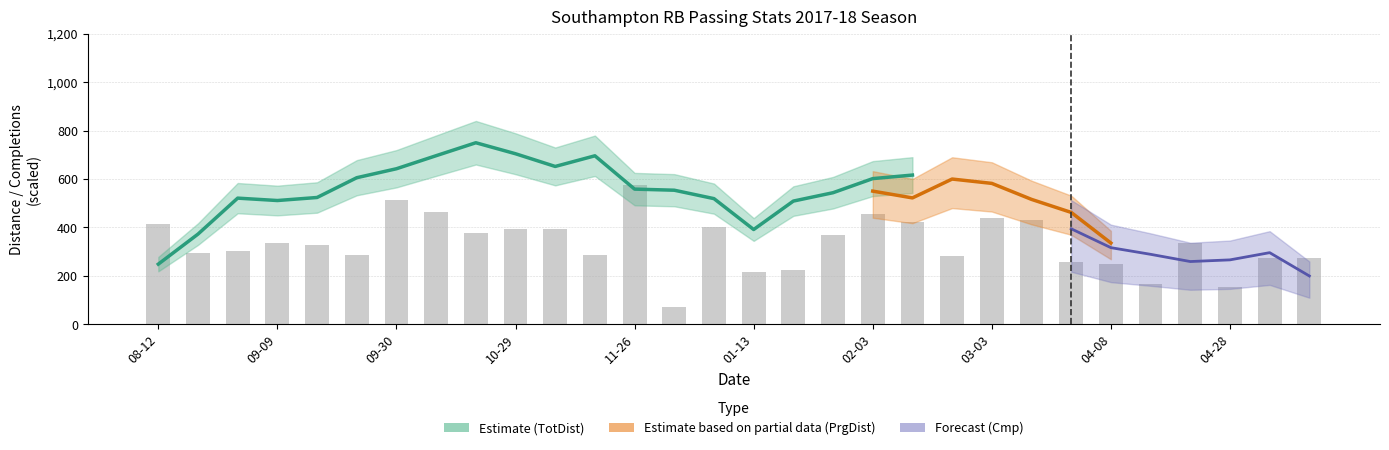

Which series changed the most between 2017-09-23 and 2017-11-29?

TotDist